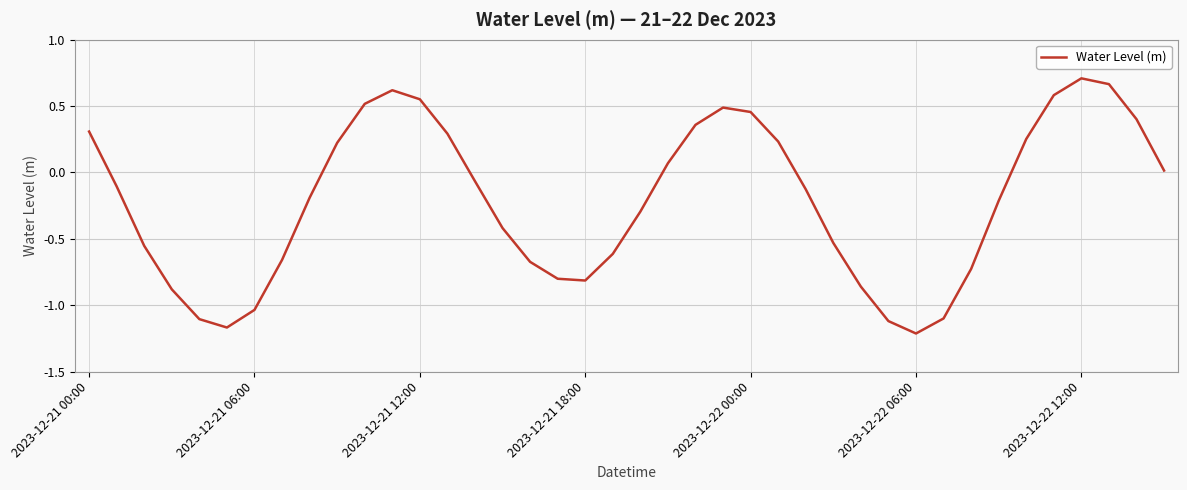

How many lines are shown in the chart?

1